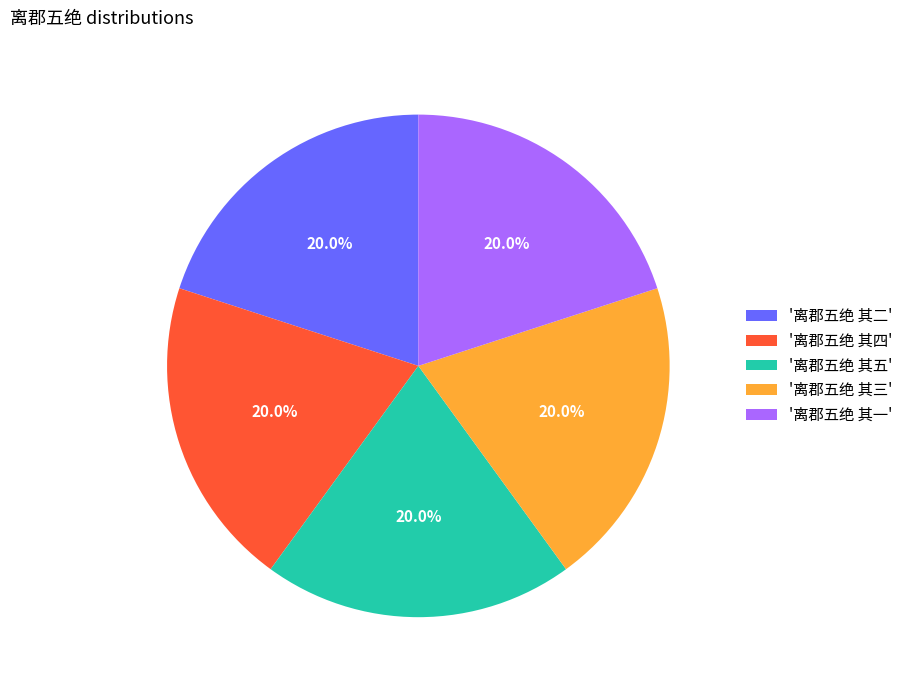

Combined, what portion of the pie is '离郡五绝 其三' and '离郡五绝 其五'?

40.0%